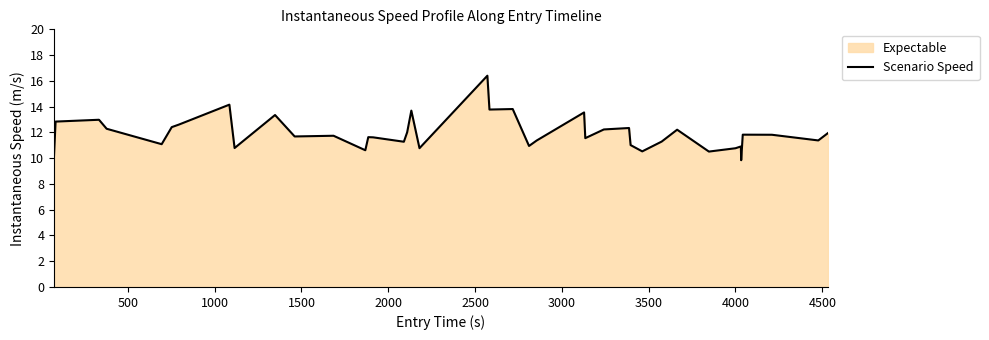

What is the maximum value shown in the chart?

16.4